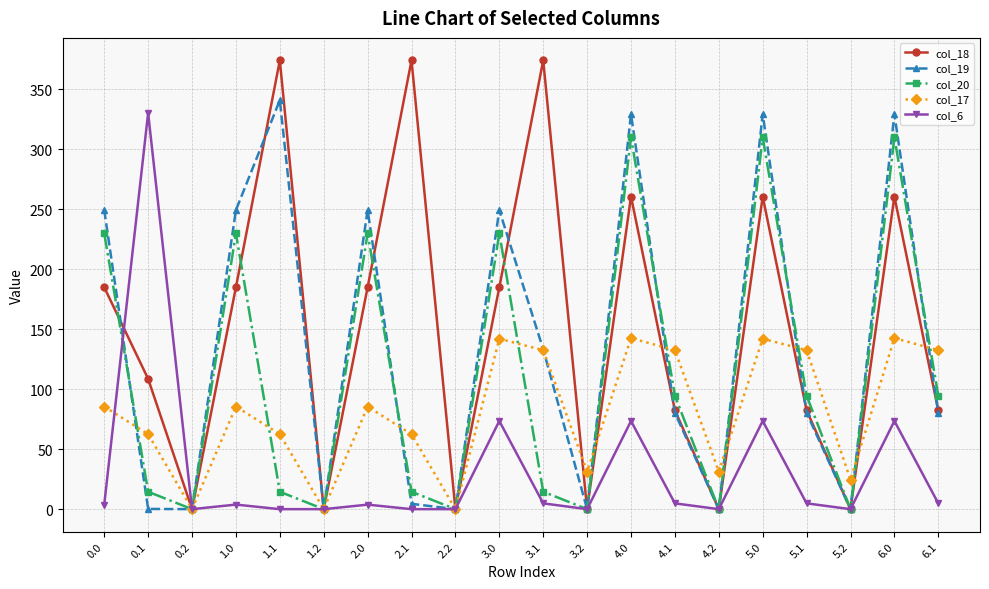

What is the total value across all series at 6.1?

394.3